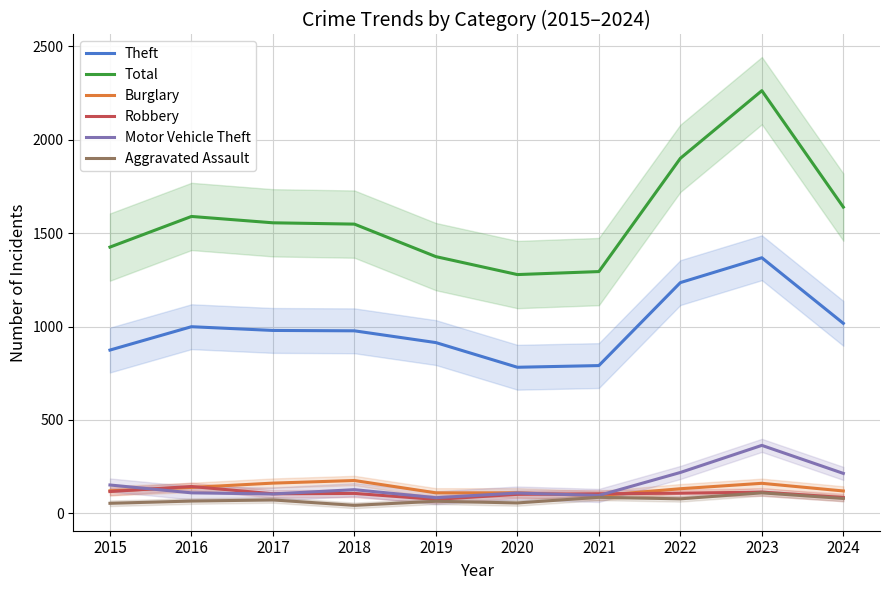

What is the difference between the maximum and minimum values in the Aggravated Assault series?

67